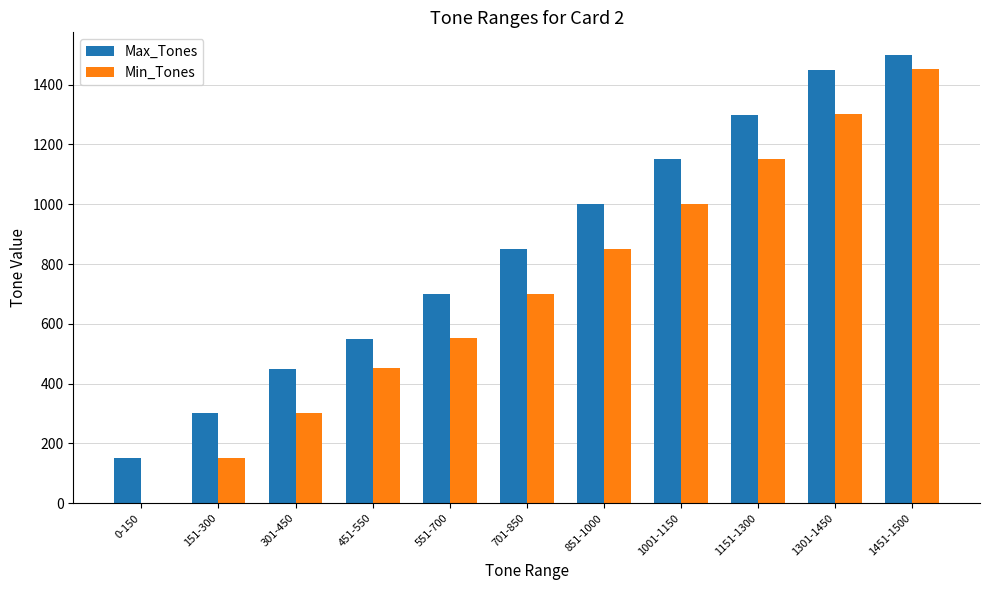

How many groups of bars are there?

11